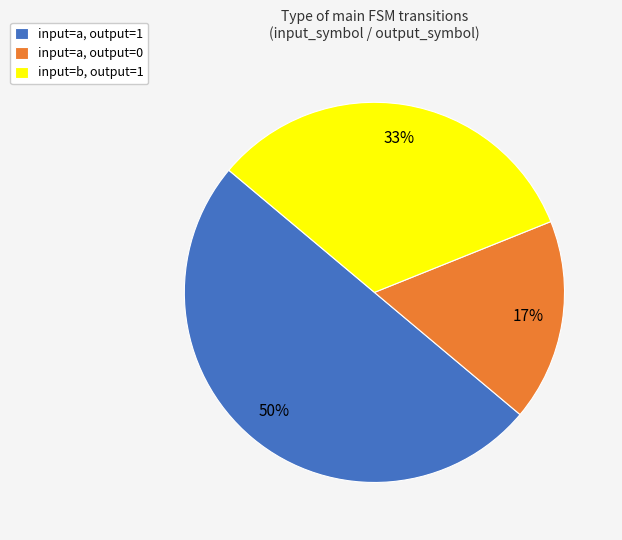

Is it true that input=a, output=1 is 50% of the pie?

True